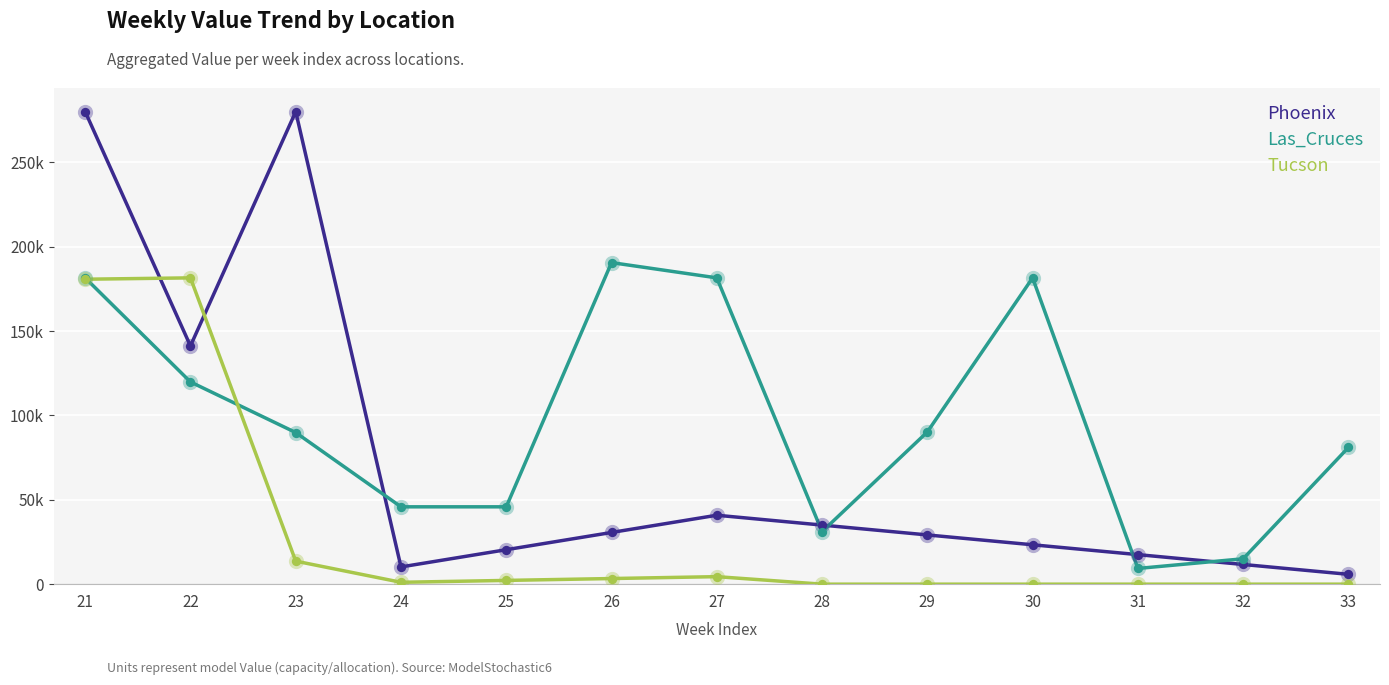

Is this an area chart (filled region under the line)?

No